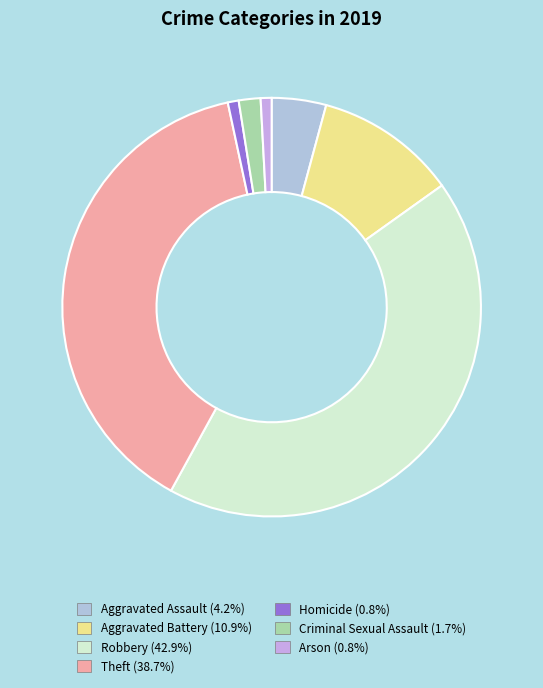

How many slices are in this pie chart?

7